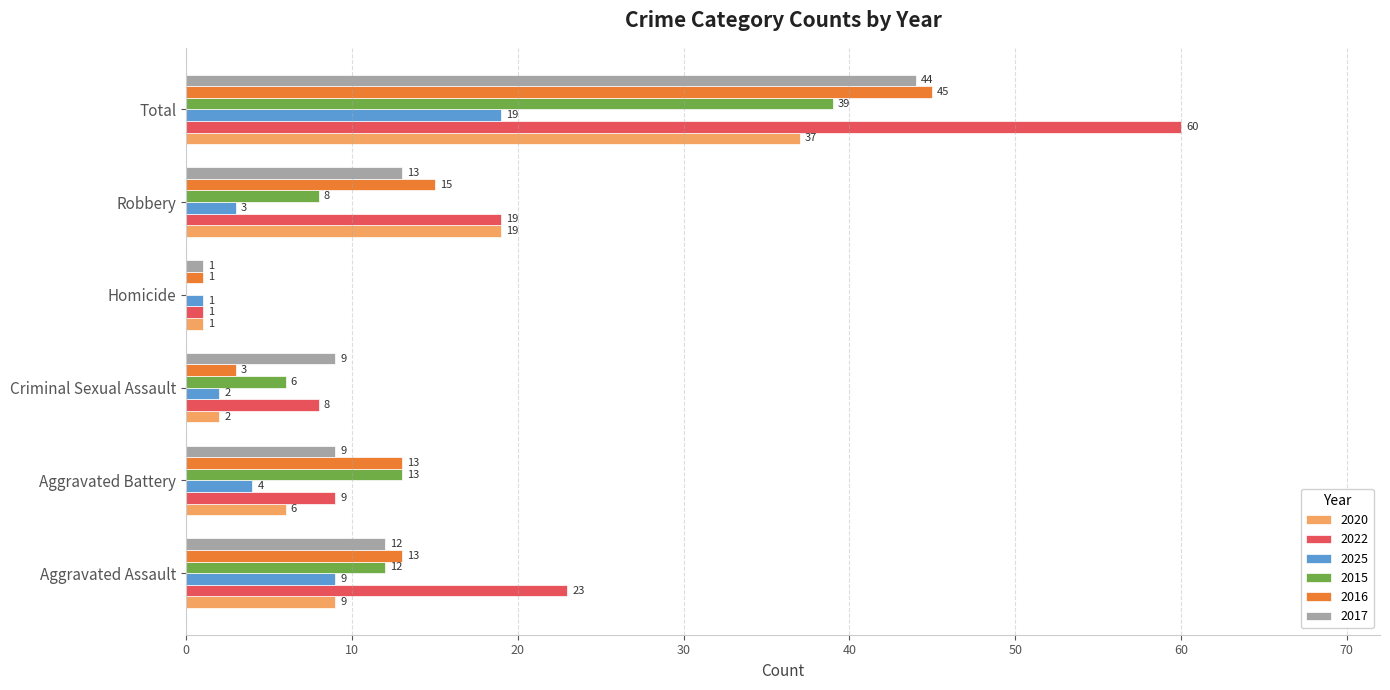

Which category has the highest value across all series?

Total